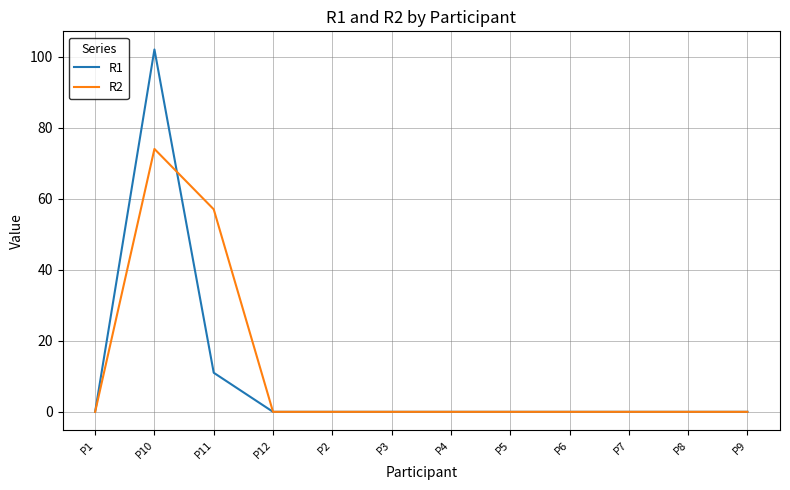

True or false: R2 and R1 intersect in this chart.

True